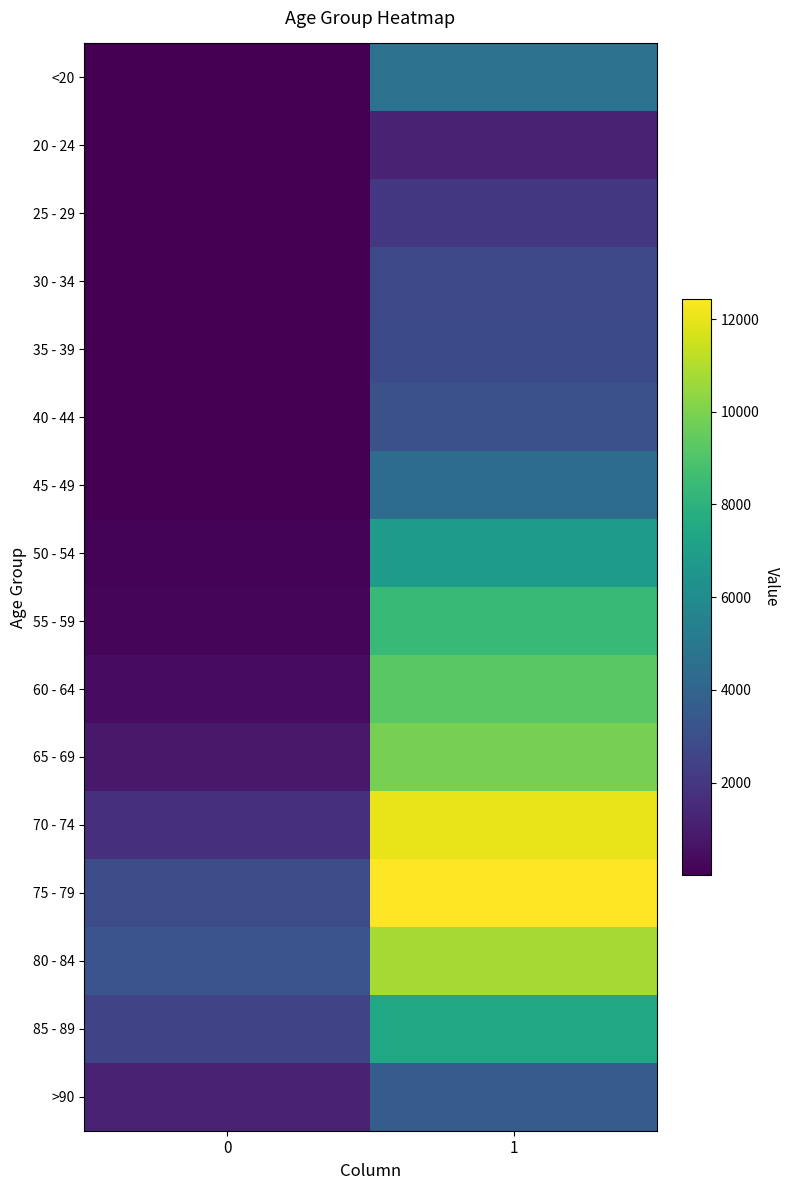

Which category has the highest value across all series?

1